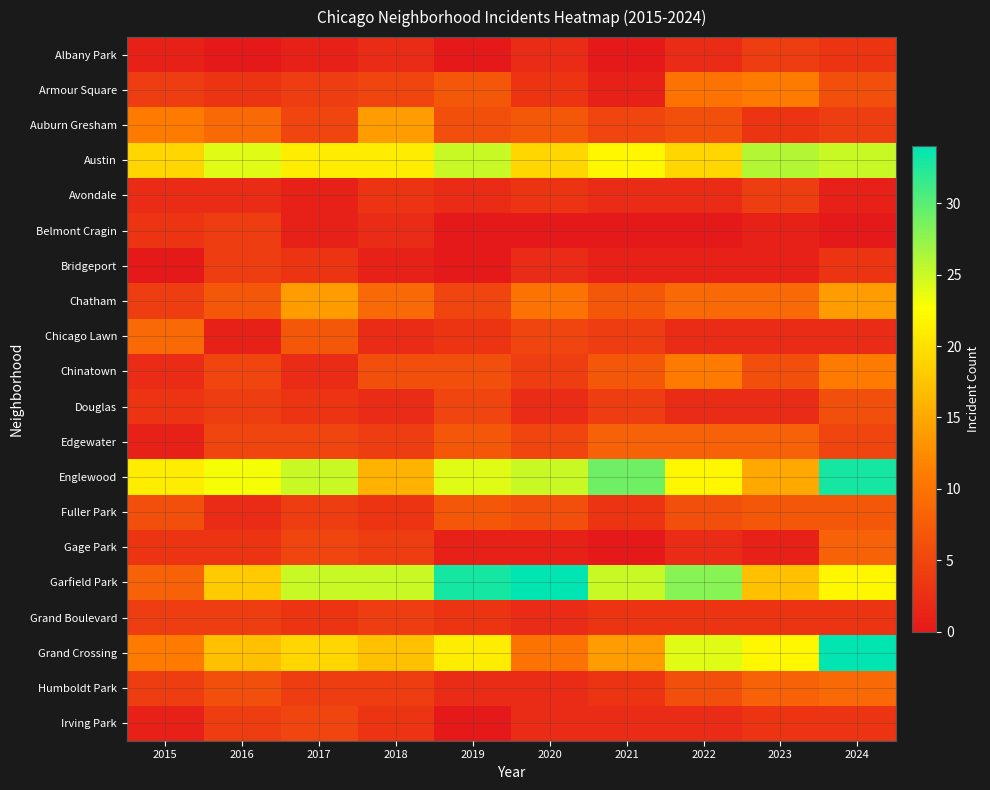

Which category has the lowest value across all series?

2016